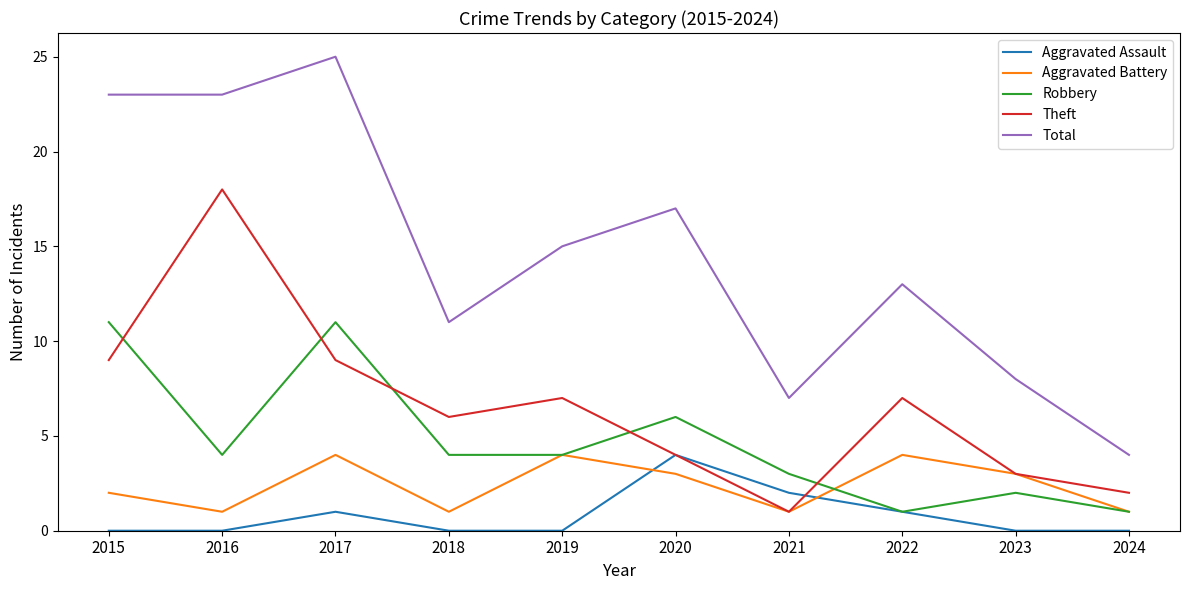

Is the value of Total at 2023 greater than the value of Theft at 2016?

No